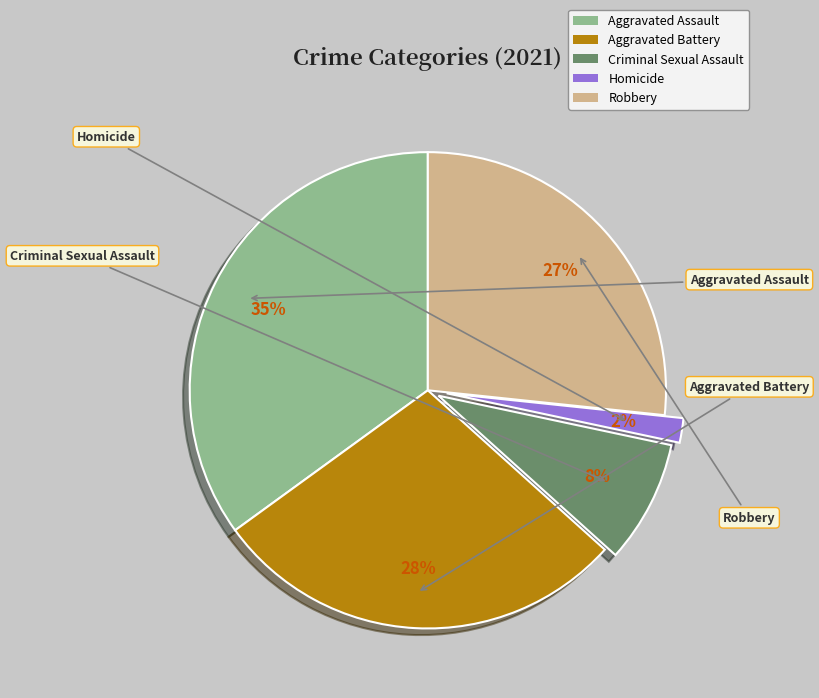

Between Robbery and Aggravated Assault, which is larger?

Aggravated Assault